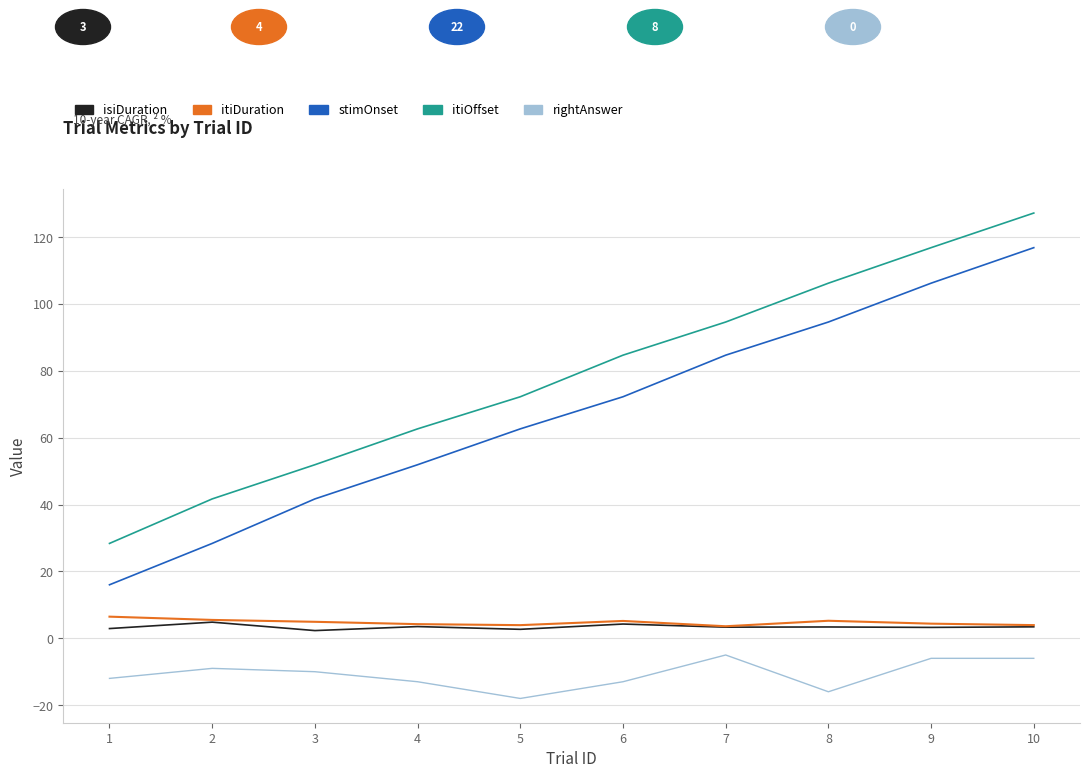

List the labels in order of stimOnset value, largest first.

10, 9, 8, 7, 6, 5, 4, 3, 2, 1